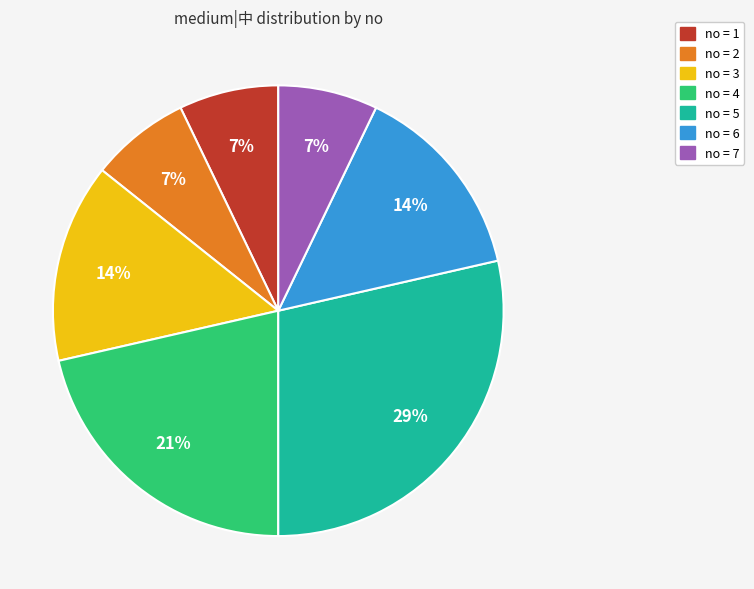

Does any single category account for the majority?

No